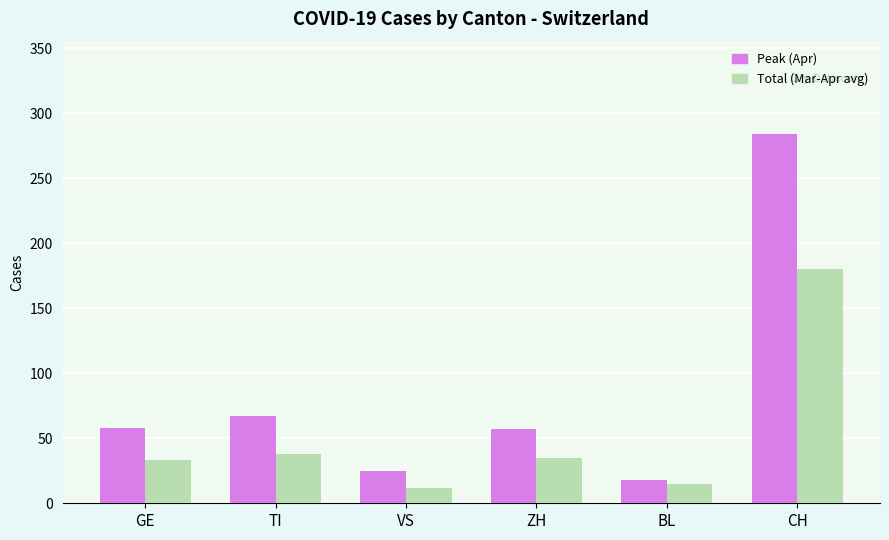

What is the label of the 6th bar from the right?

GE